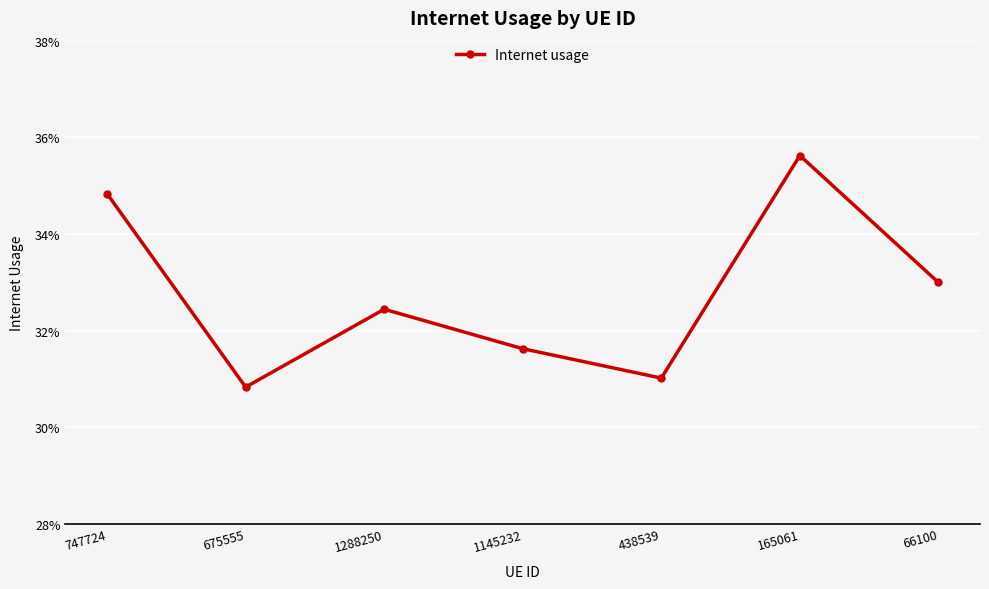

True or false: the data shows 0.3 at 675555.

True